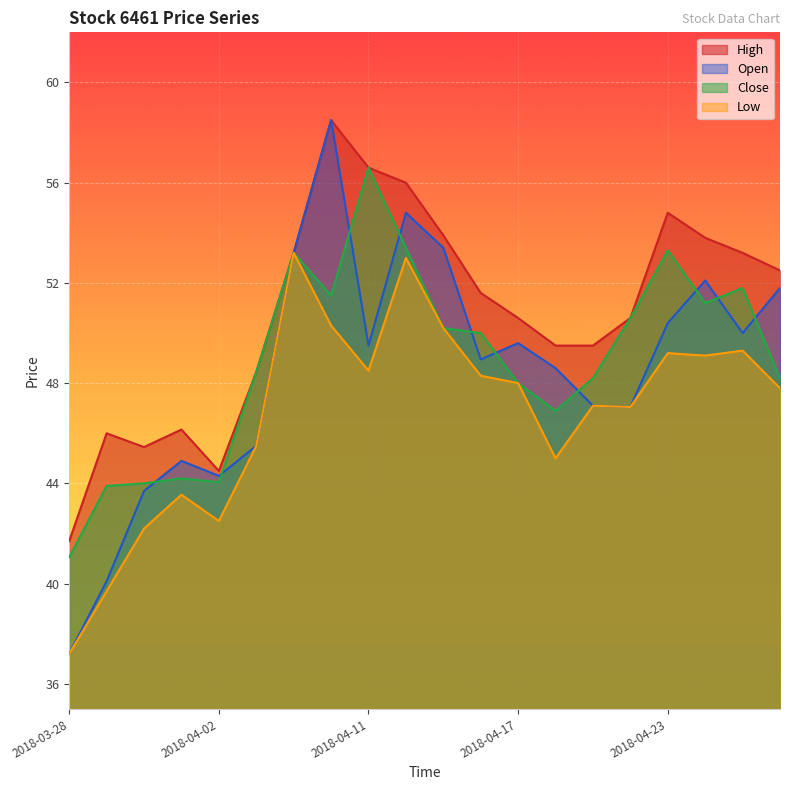

Reading left to right, what are all the values shown in this chart?

Open: 2018-03-28=37.2	2018-03-29=40.1	2018-03-30=43.7	2018-03-31=44.9	2018-04-02=44.3	2018-04-03=45.5	2018-04-09=53.2	2018-04-10=58.5	2018-04-11=49.5	2018-04-12=54.8	2018-04-13=53.4	2018-04-16=49.0	2018-04-17=49.6	2018-04-18=48.6	2018-04-19=47.1	2018-04-20=47.0	2018-04-23=50.4	2018-04-24=52.1	2018-04-25=50.0	2018-04-26=51.8
High: 2018-03-28=41.7	2018-03-29=46.0	2018-03-30=45.5	2018-03-31=46.1	2018-04-02=44.5	2018-04-03=48.5	2018-04-09=53.2	2018-04-10=58.5	2018-04-11=56.6	2018-04-12=56.0	2018-04-13=53.9	2018-04-16=51.6	2018-04-17=50.6	2018-04-18=49.5	2018-04-19=49.5	2018-04-20=50.6	2018-04-23=54.8	2018-04-24=53.8	2018-04-25=53.2	2018-04-26=52.5
Low: 2018-03-28=37.2	2018-03-29=39.7	2018-03-30=42.2	2018-03-31=43.5	2018-04-02=42.5	2018-04-03=45.5	2018-04-09=53.2	2018-04-10=50.3	2018-04-11=48.5	2018-04-12=53.0	2018-04-13=50.2	2018-04-16=48.3	2018-04-17=48.0	2018-04-18=45.0	2018-04-19=47.1	2018-04-20=47.0	2018-04-23=49.2	2018-04-24=49.1	2018-04-25=49.3	2018-04-26=47.8
Close: 2018-03-28=41.0	2018-03-29=43.9	2018-03-30=44.0	2018-03-31=44.2	2018-04-02=44.0	2018-04-03=48.5	2018-04-09=53.2	2018-04-10=51.5	2018-04-11=56.6	2018-04-12=53.4	2018-04-13=50.2	2018-04-16=50.0	2018-04-17=48.0	2018-04-18=46.9	2018-04-19=48.2	2018-04-20=50.6	2018-04-23=53.3	2018-04-24=51.2	2018-04-25=51.8	2018-04-26=48.2